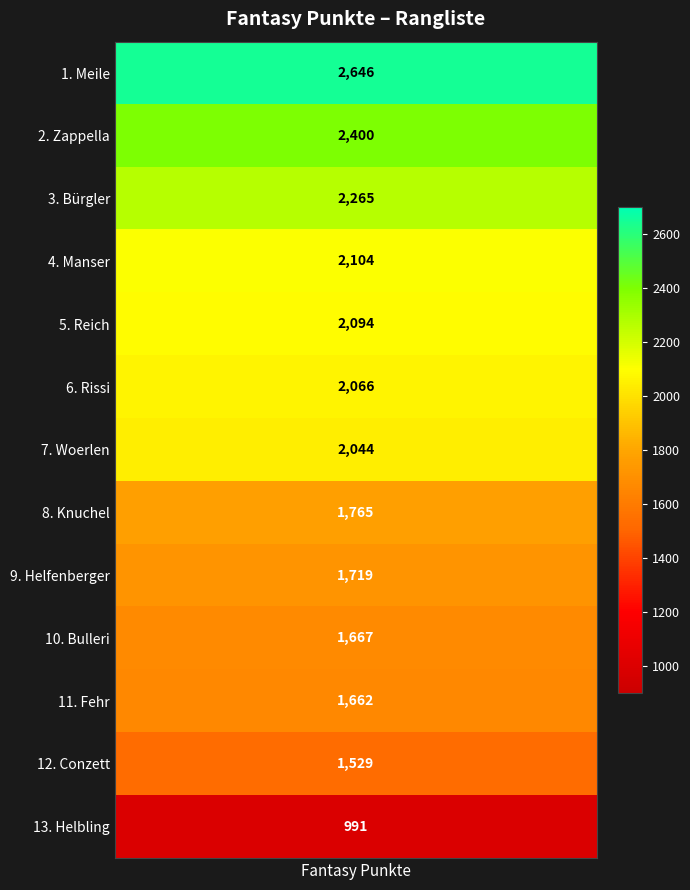

At which category does the chart reach its minimum across all series?

Helbling